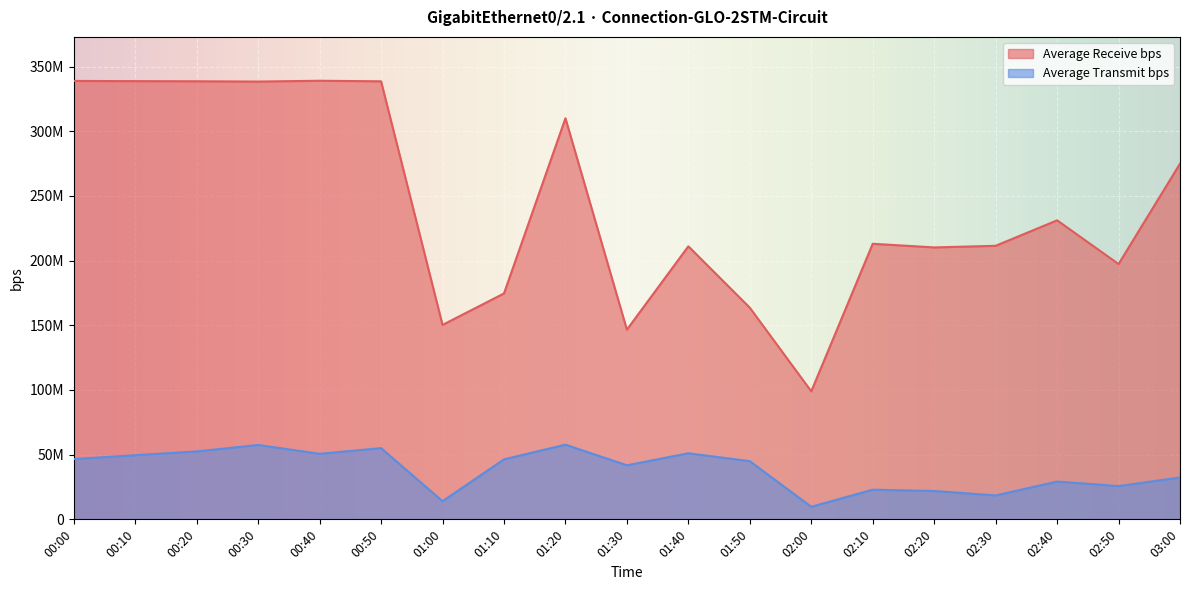

Does the chart display data point markers on the line(s)?

No